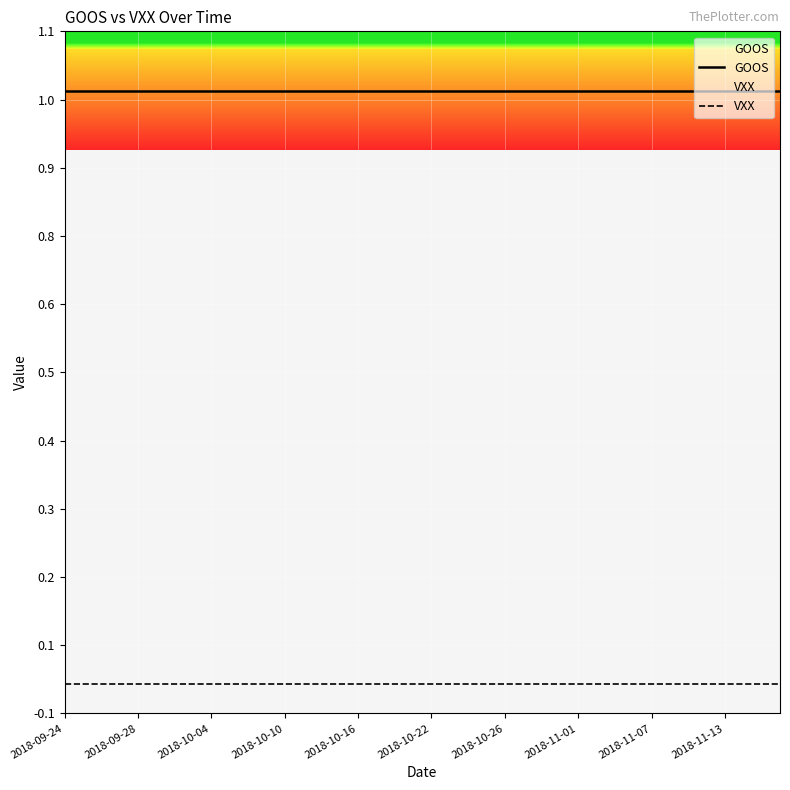

How many categories are shown in the chart?

40